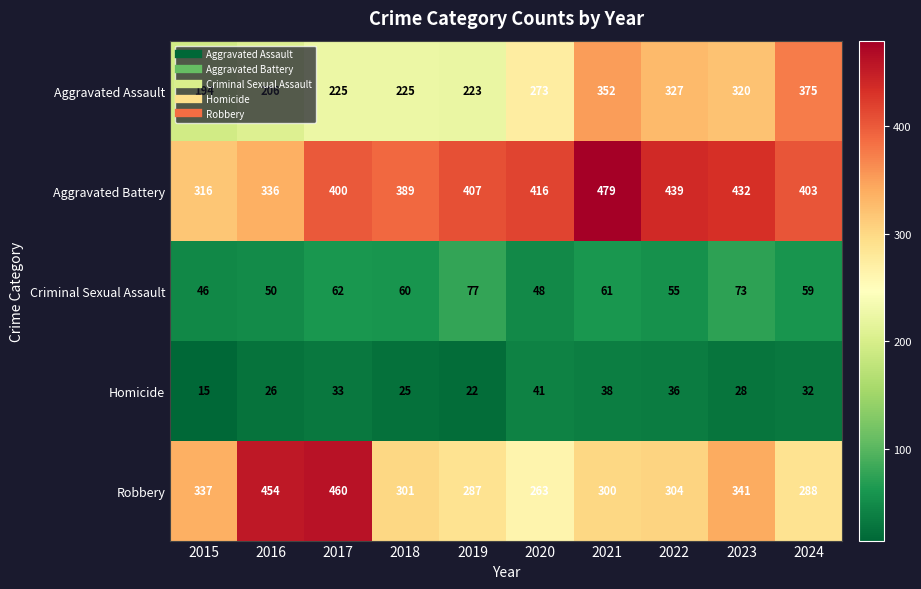

Where is Criminal Sexual Assault nearest to the value 61?

2021